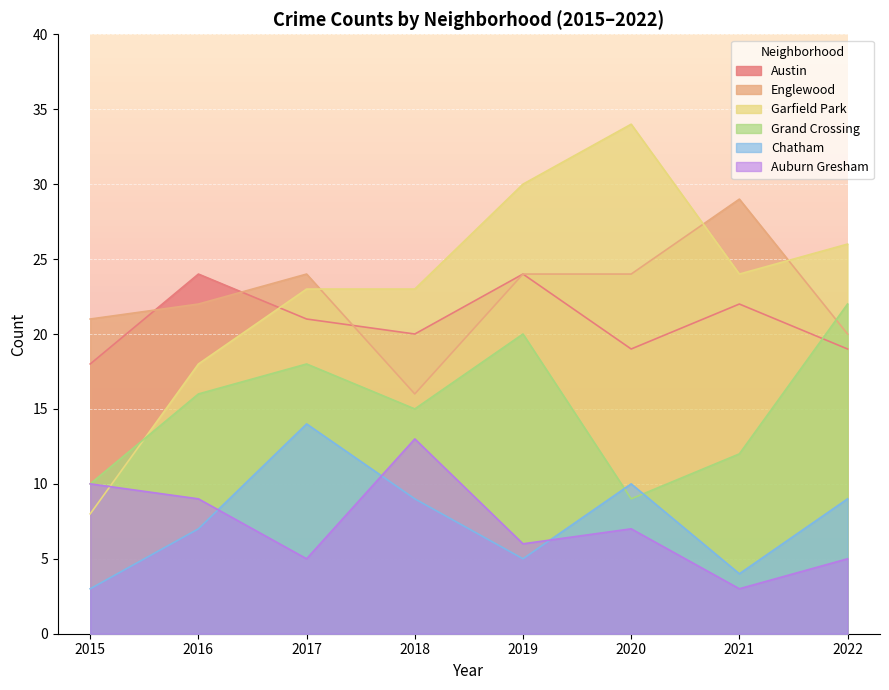

At which category is the sum across all series the highest?

2019